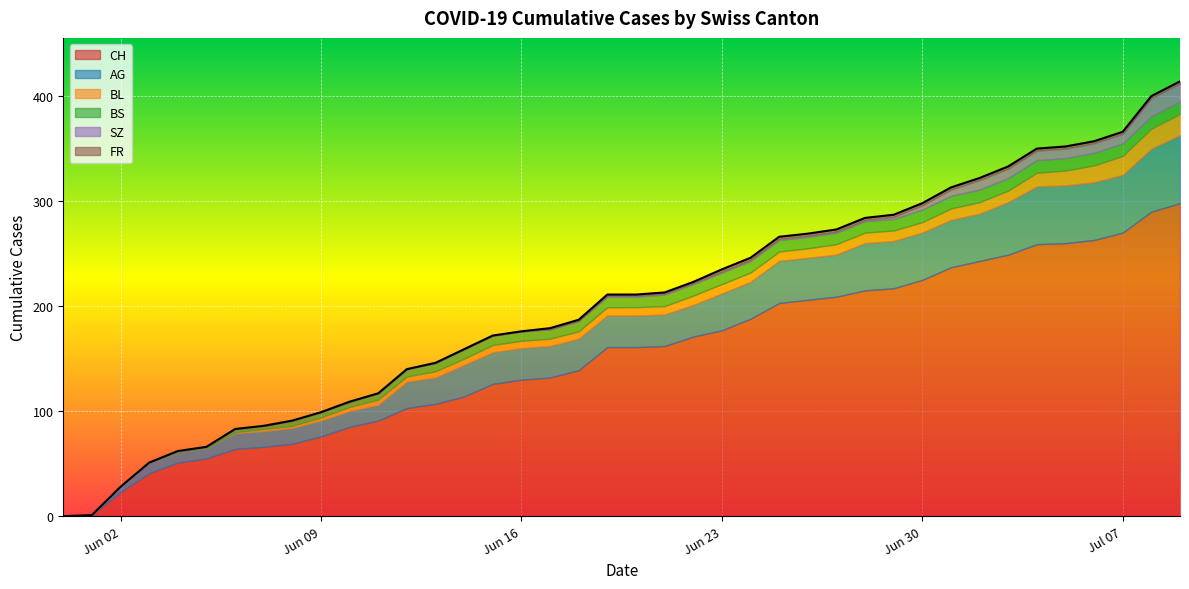

Rank the categories by BS value from lowest to highest.

2020-05-31, 2020-06-01, 2020-06-02, 2020-06-03, 2020-06-04, 2020-06-05, 2020-06-06, 2020-06-07, 2020-06-08, 2020-06-09, 2020-06-10, 2020-06-11, 2020-06-12, 2020-06-13, 2020-06-14, 2020-06-15, 2020-06-16, 2020-06-17, 2020-06-18, 2020-06-19, 2020-06-20, 2020-06-21, 2020-06-22, 2020-06-23, 2020-06-24, 2020-06-25, 2020-06-26, 2020-06-27, 2020-06-28, 2020-06-29, 2020-06-30, 2020-07-01, 2020-07-02, 2020-07-03, 2020-07-04, 2020-07-05, 2020-07-06, 2020-07-07, 2020-07-08, 2020-07-09